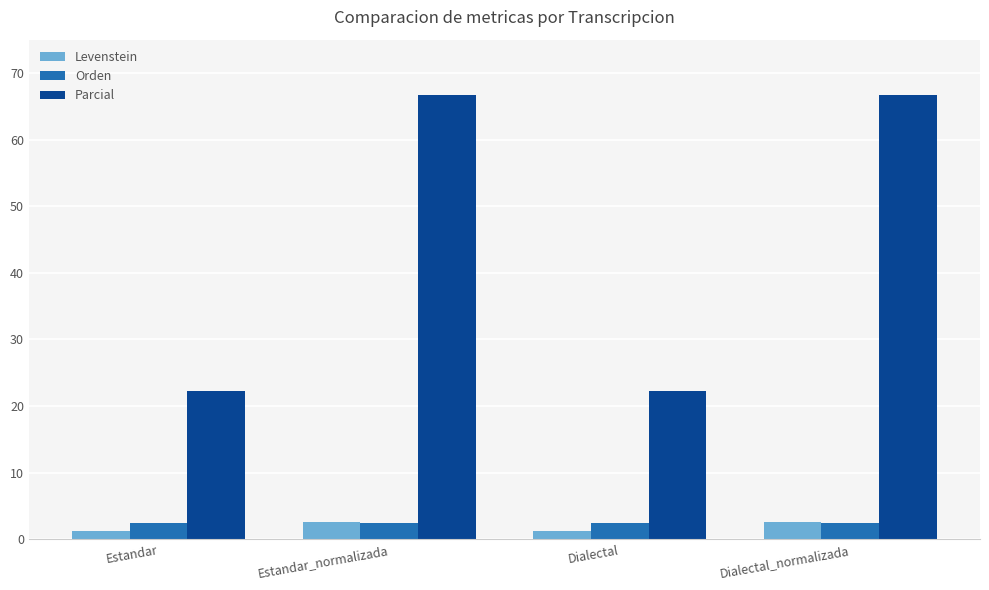

Reading right to left, list all the values displayed in this chart.

Levenstein: 2.5	1.3	2.5	1.3
Orden: 2.5	2.5	2.5	2.5
Parcial: 66.7	22.2	66.7	22.2